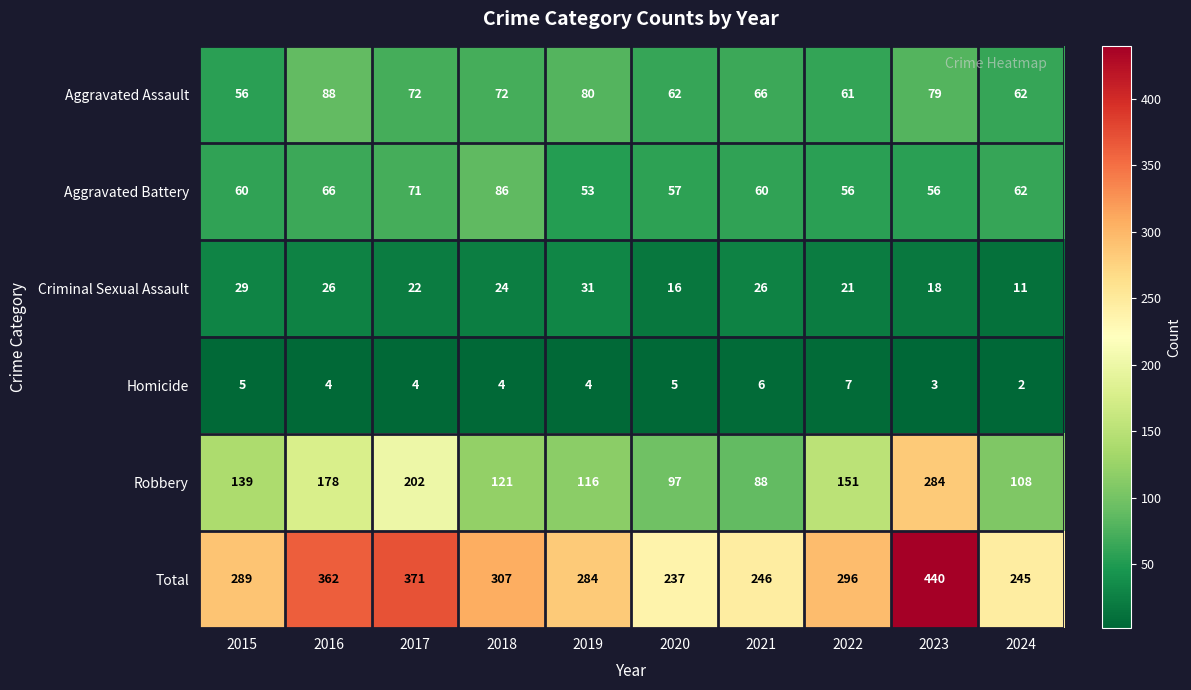

Which category has the lowest value across all series?

2024